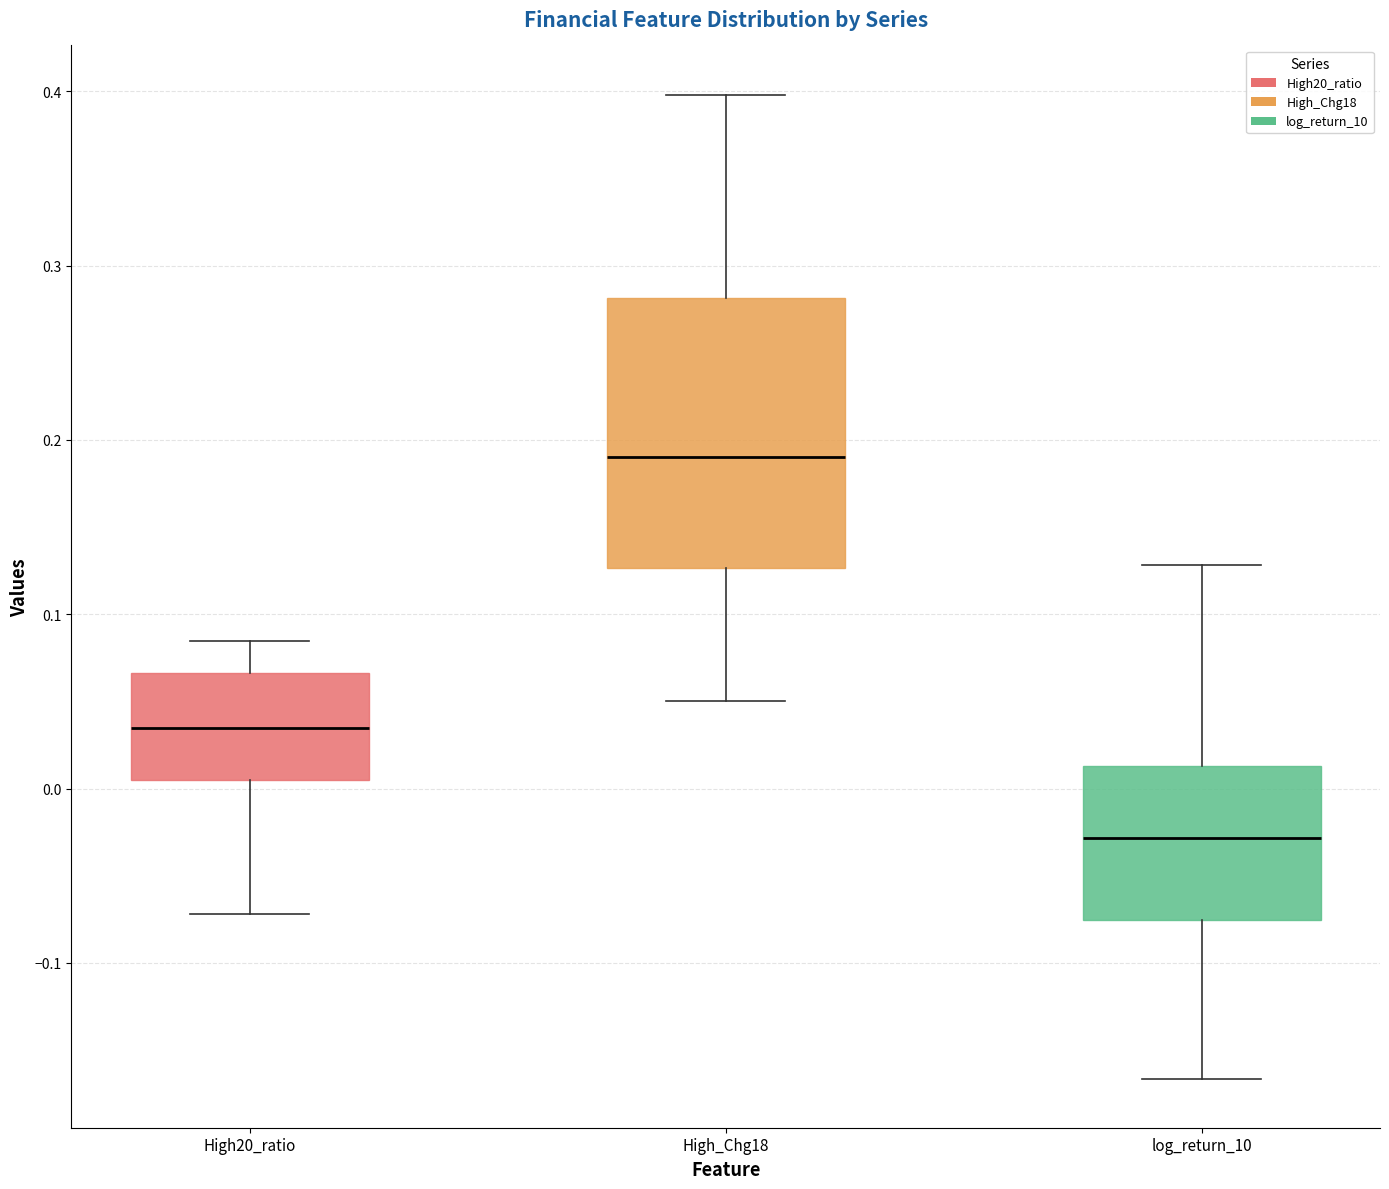

Where is the lower edge of the box for High_Chg18 on the y-axis? The values are not printed on the chart, so give them approximately, as read against the axis.

0.13